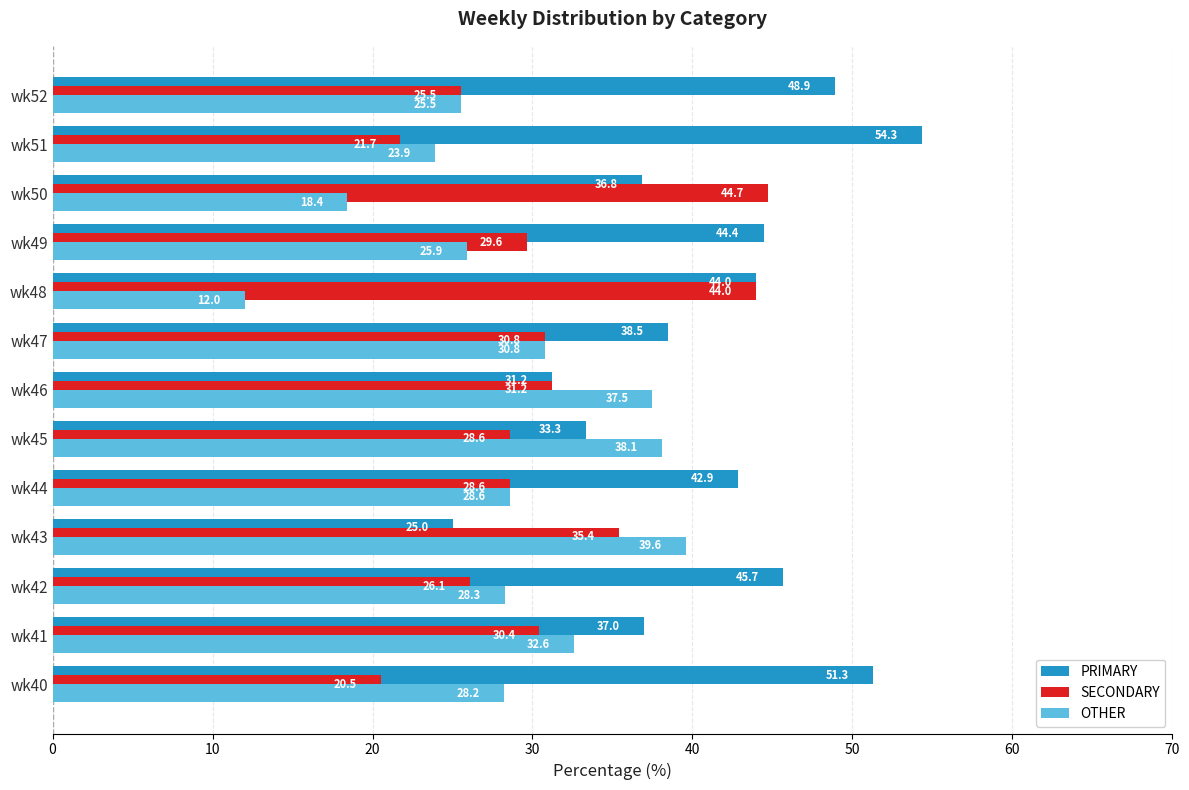

At how many categories does at least one series exceed 43?

7